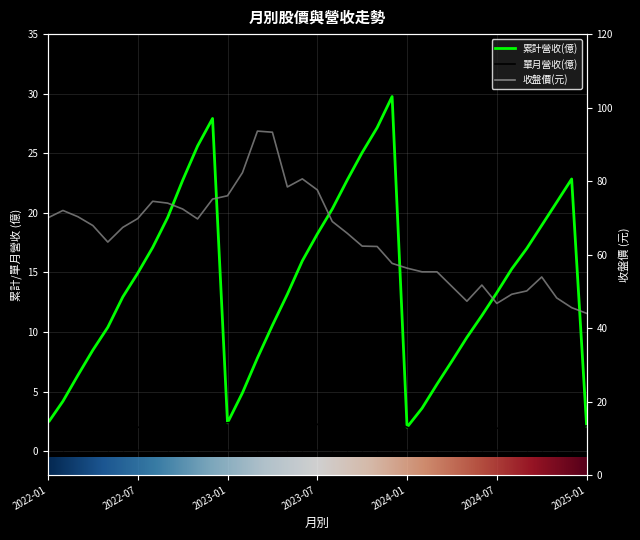

Which category has the highest value in the 單月營收(億) series?

2022-10